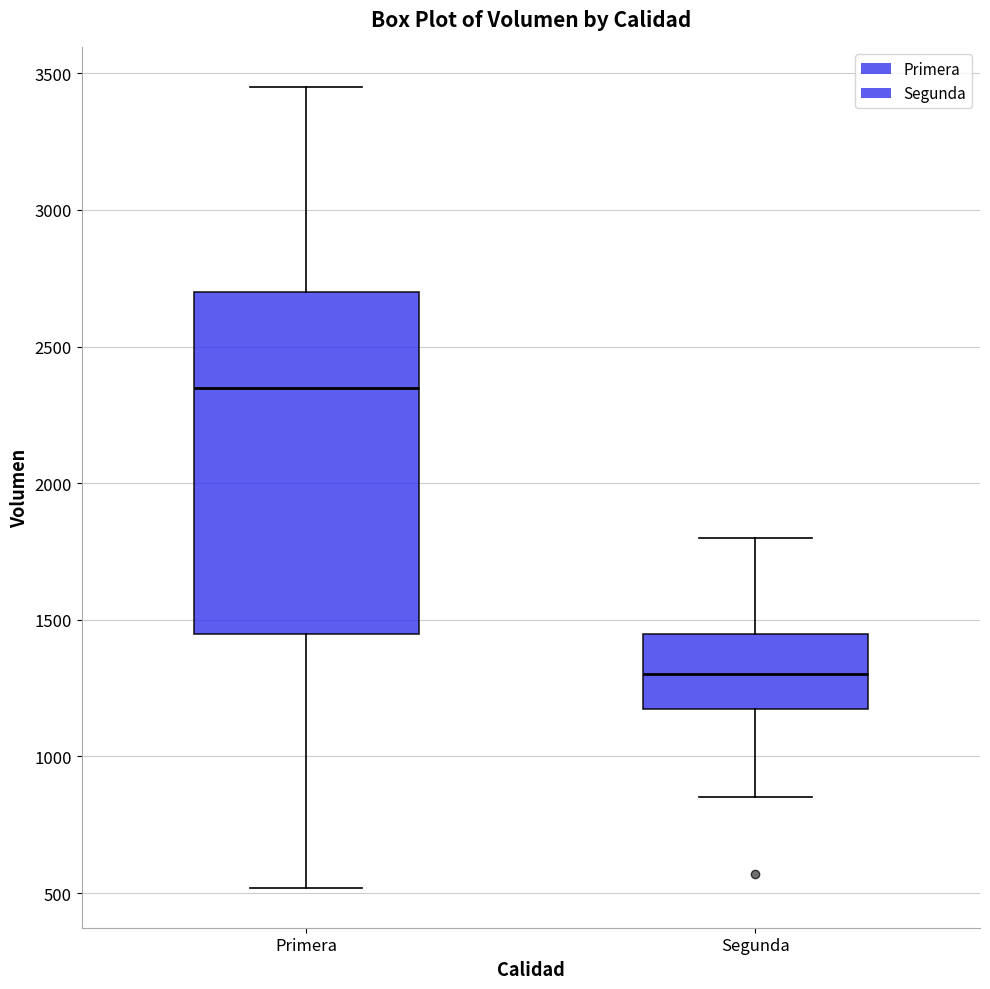

Reading left to right, transcribe this box plot: for each box, give where its median line is, the range the box spans, and where its two whiskers end, as read against the y-axis. The values are not printed on the chart, so give them approximately, as read against the axis.

Primera: median 2350, box 1450 to 2700, whiskers 500 to 3450
Segunda: median 1300, box 1200 to 1450, whiskers 850 to 1800